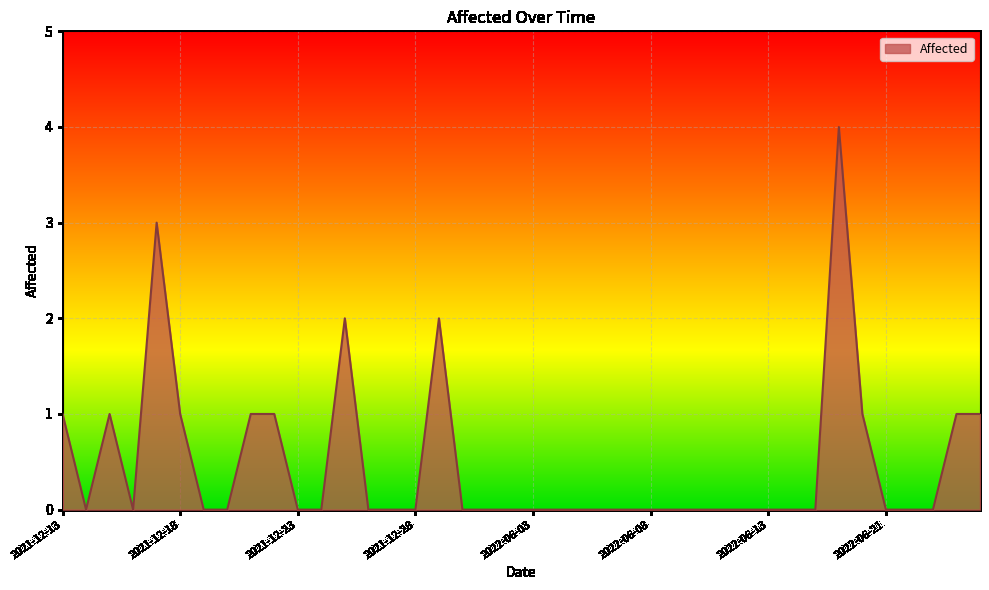

What is the maximum value shown in the chart?

4